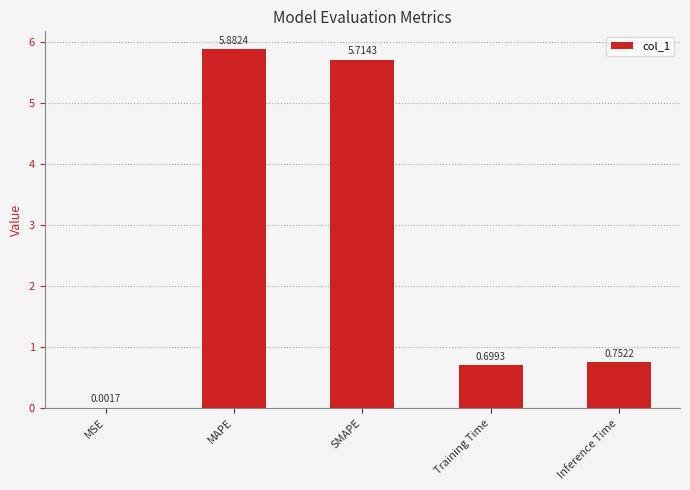

How many data points does each series have?

5